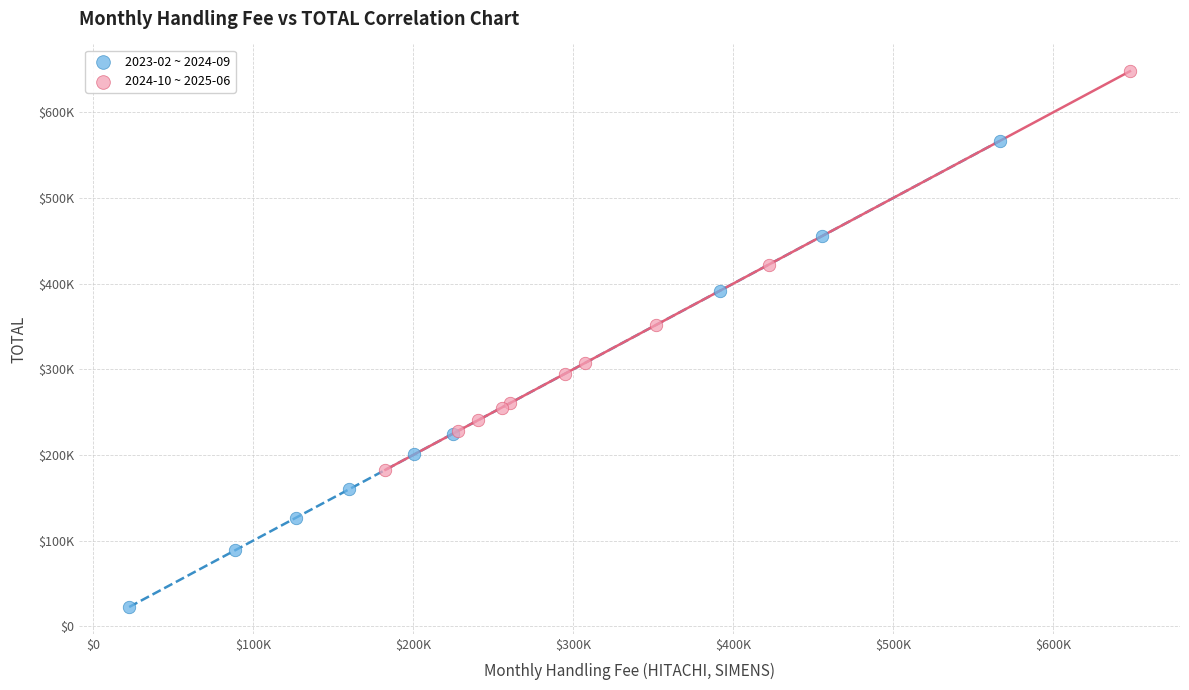

Which series contains the highest Y value?

2024-10 ~ 2025-06